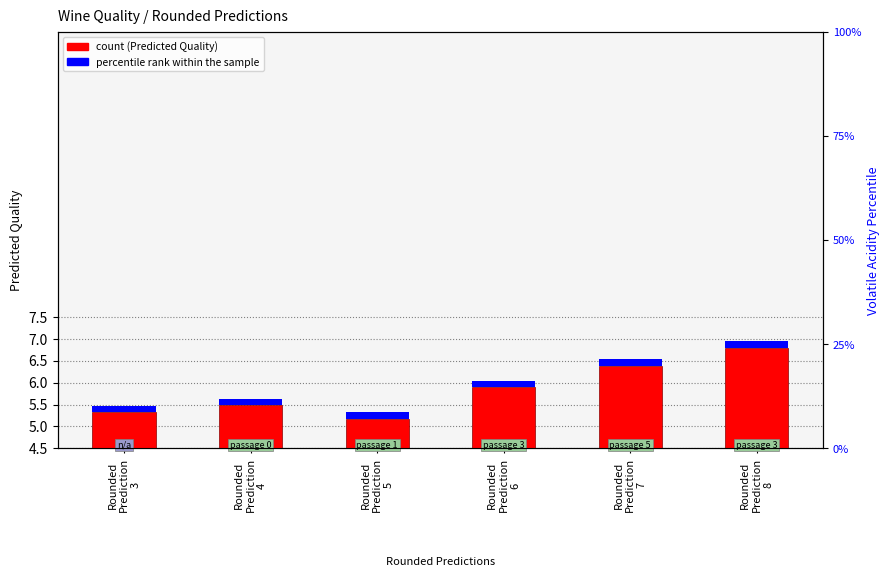

What is the change in value from Rounded
Prediction
3 to Rounded
Prediction
5?

-0.2